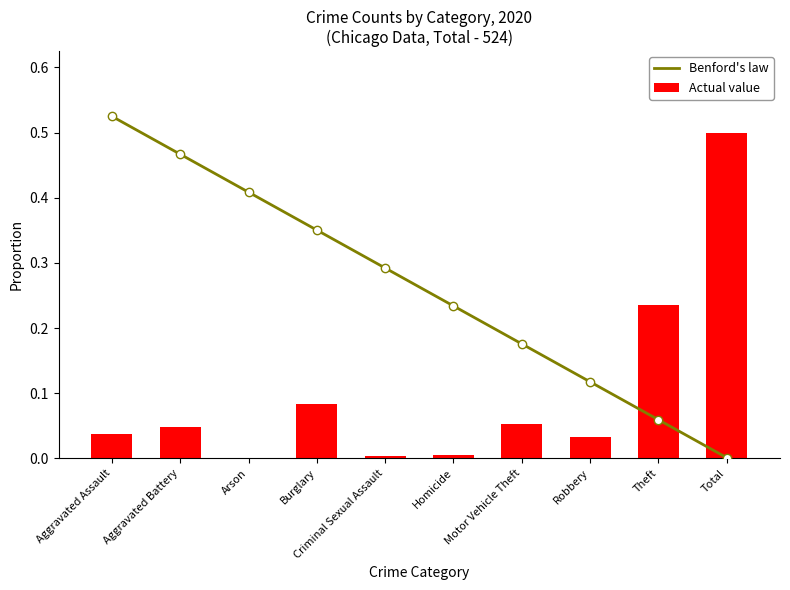

What is the difference between the maximum and minimum values?

0.5